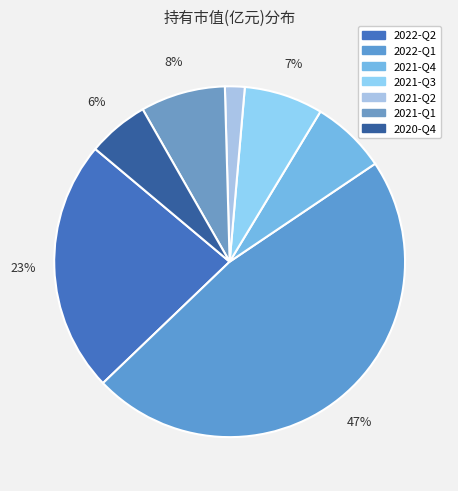

What is the total percentage of 2022-Q2 and 2020-Q4?

28.9%